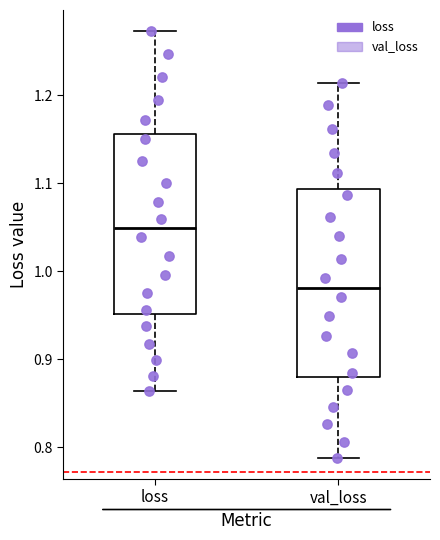

Which box has the highest median line?

loss